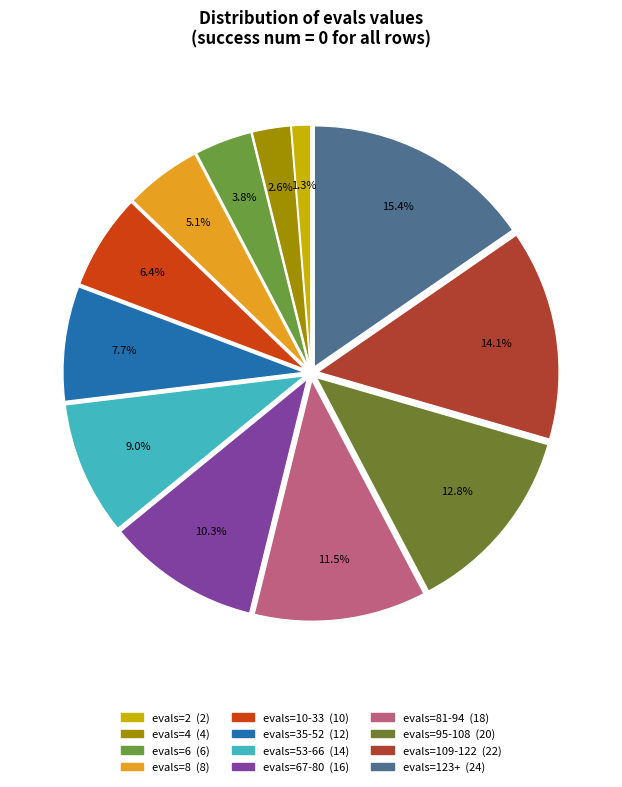

How many segments does this pie chart have?

12